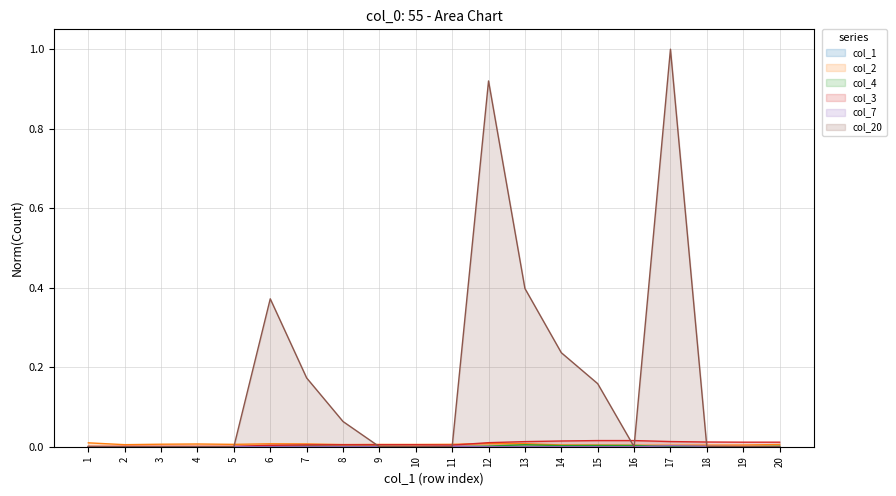

At how many categories does at least one series exceed 0?

20